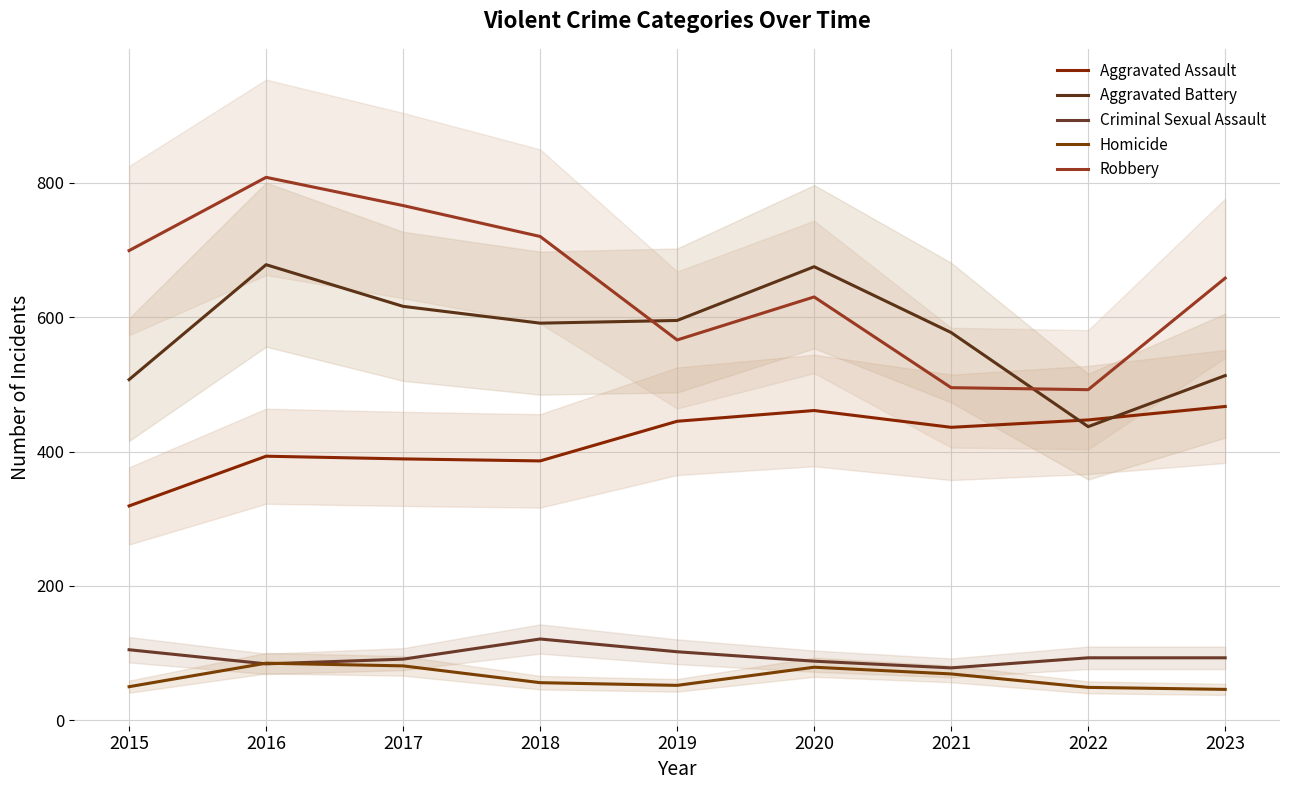

How many data points does each series have?

9